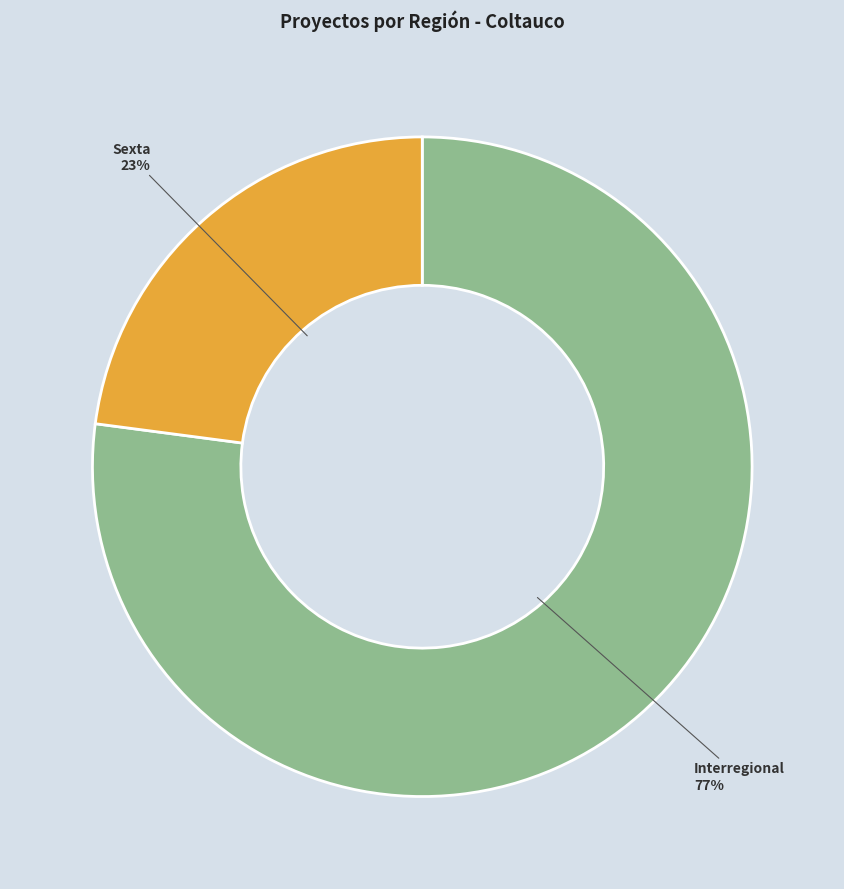

To the nearest percent, what percentage of the pie is Sexta?

23%